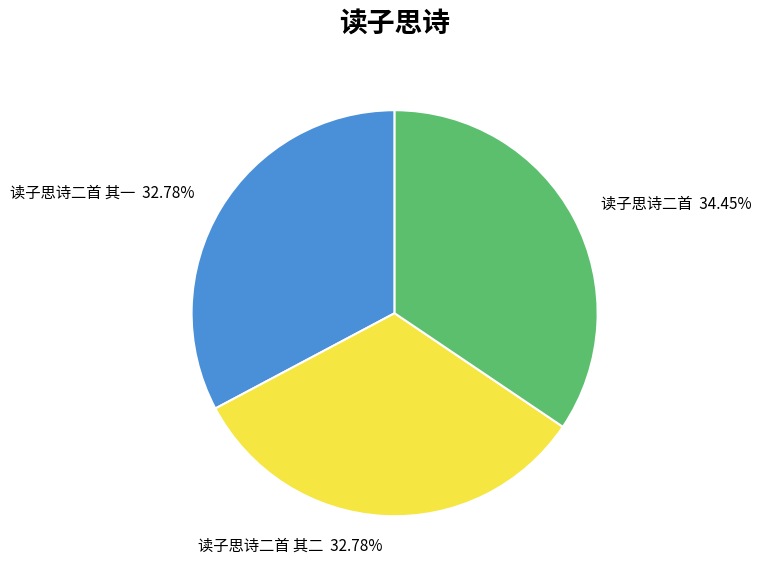

To the nearest percent, what is the difference between the 读子思诗二首 and 读子思诗二首 其二 slice percentages?

2%